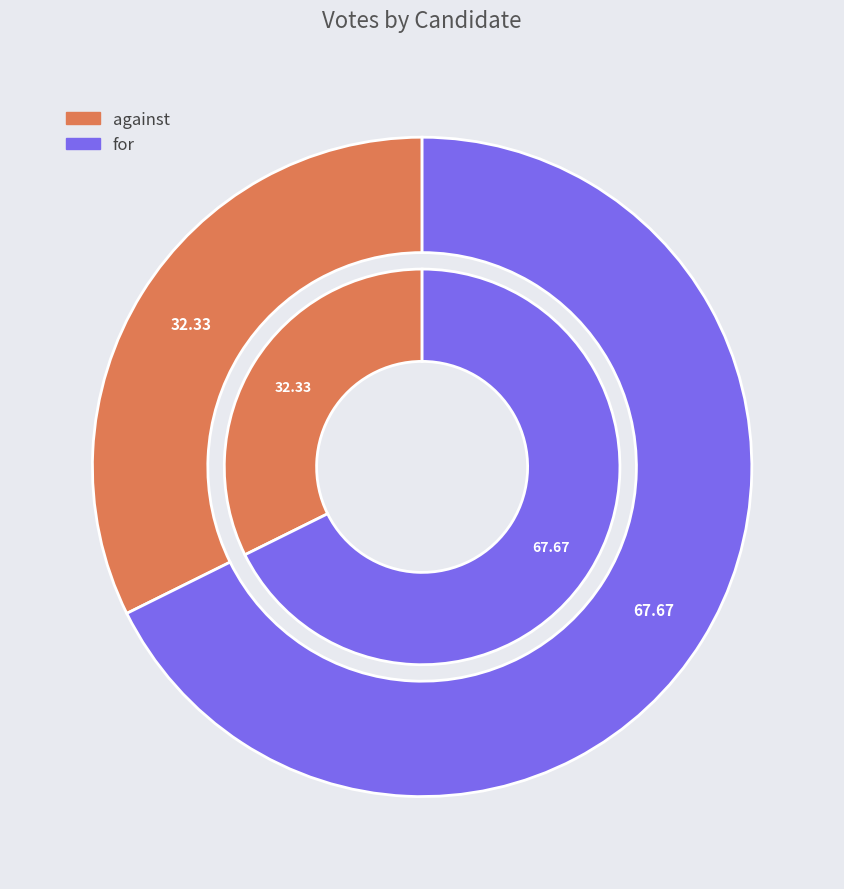

How many segments does this pie chart have?

2